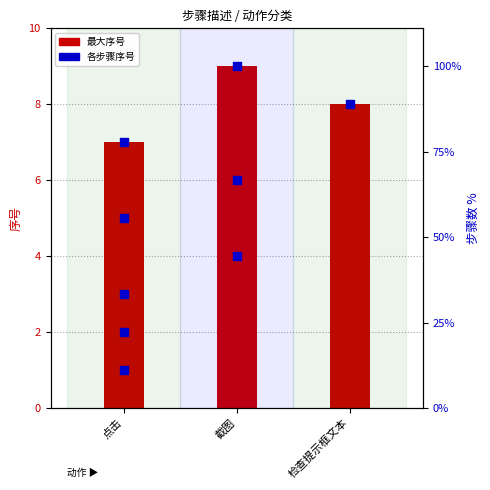

Between 检查提示框文本 and 截图, which is larger?

截图